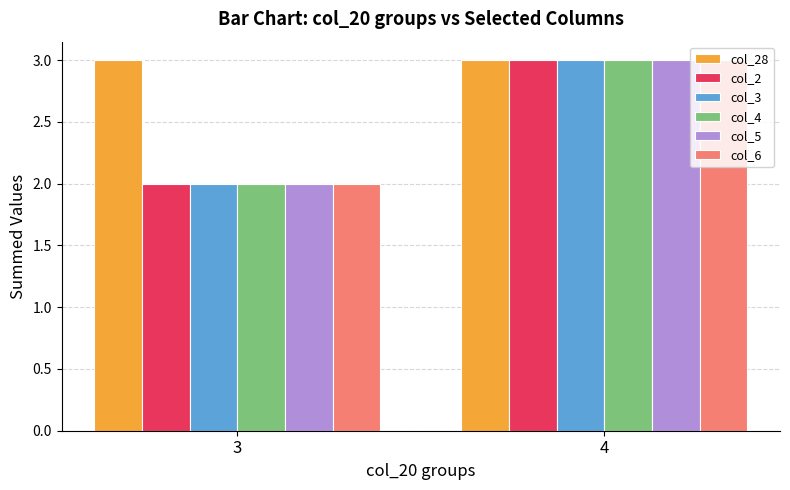

What is the lowest value of the col_28 series?

3